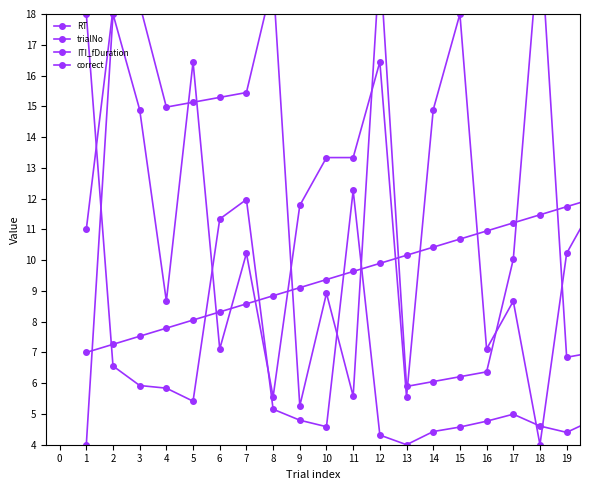

True or false: trialNo has a value of 10.2 at 19.

True